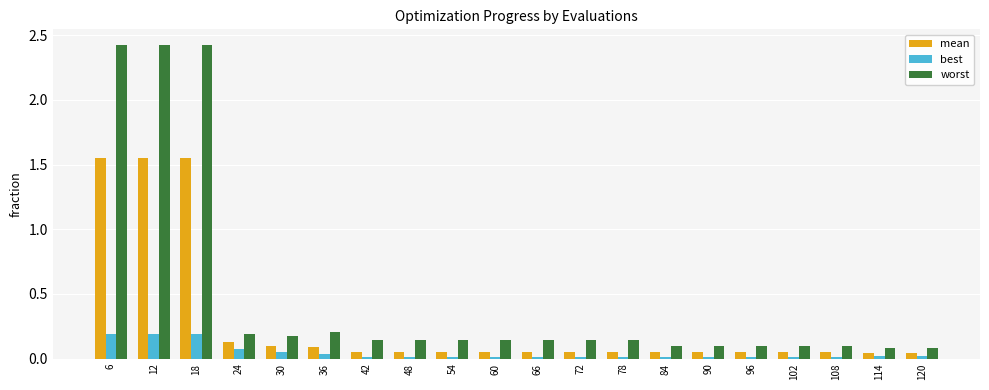

Is the value of mean at 12 greater than the value of worst at 66?

Yes